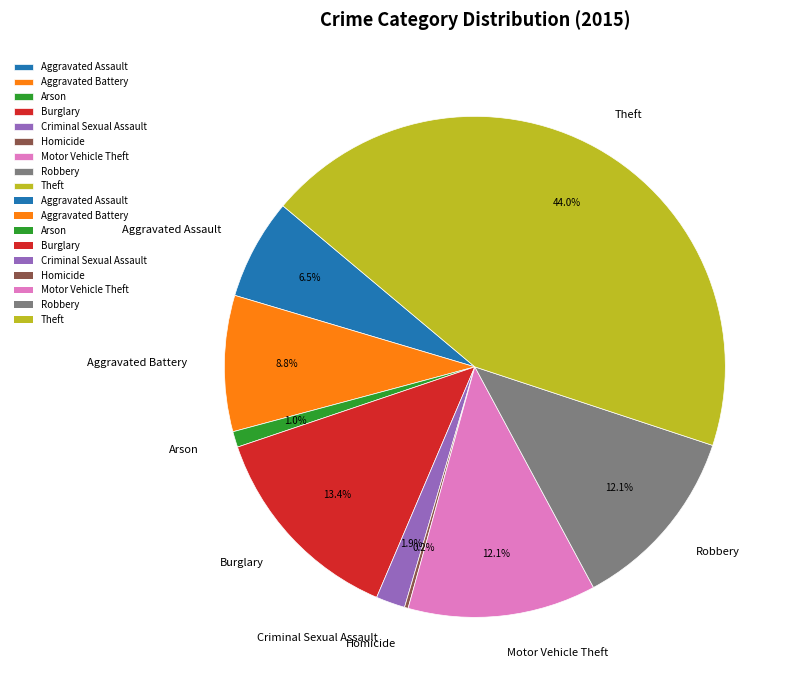

What is the largest slice in the pie chart?

Theft